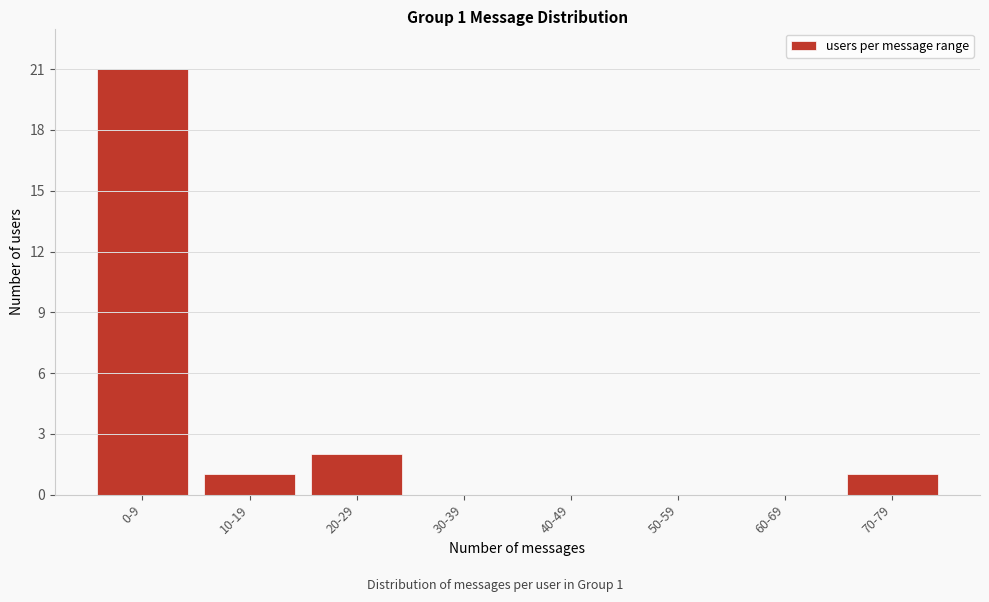

Reading left to right, what are all the values shown in this chart?

0-9=21	10-19=1	20-29=2	30-39=0	40-49=0	50-59=0	60-69=0	70-79=1